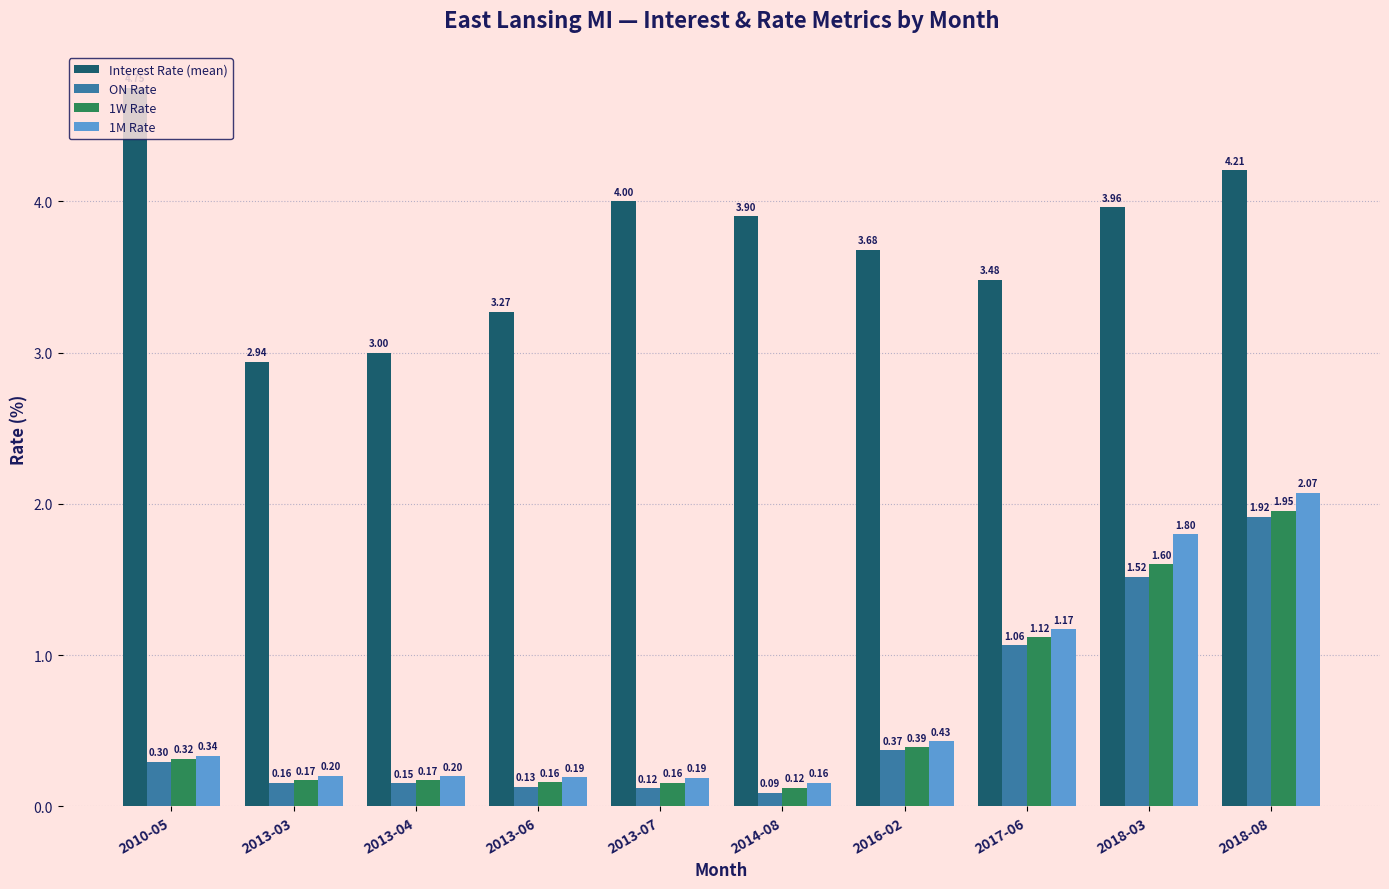

What is the sum of all 1M Rate values?

6.8